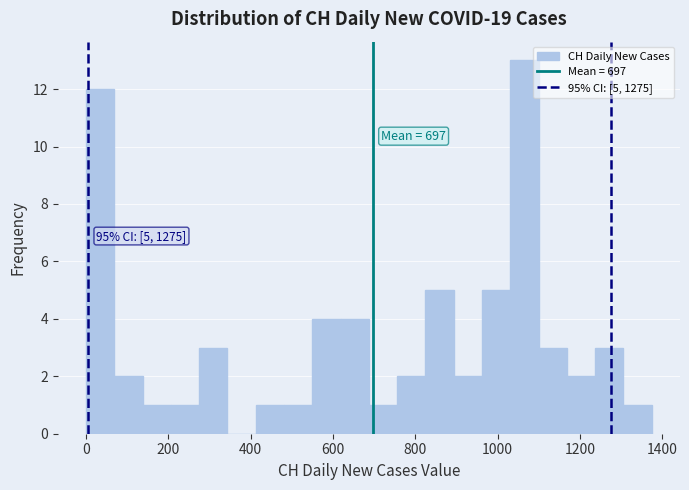

Read against the x-axis, roughly where is the centre of the tallest bar?

1060